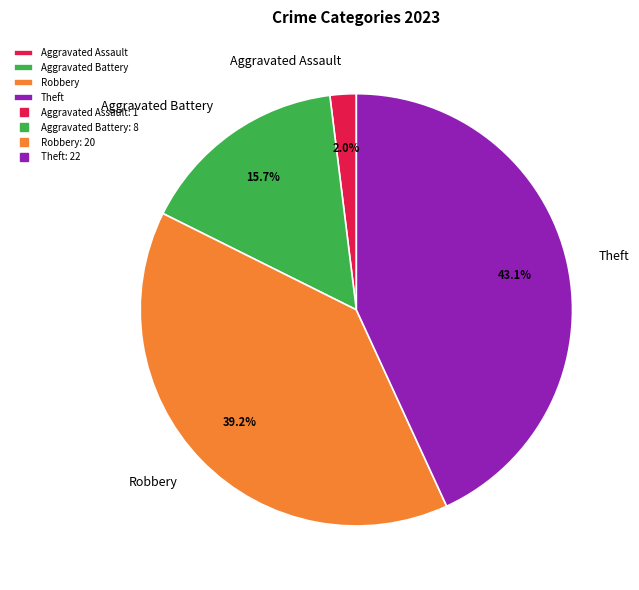

True or false: Aggravated Battery accounts for 16% of the total.

True